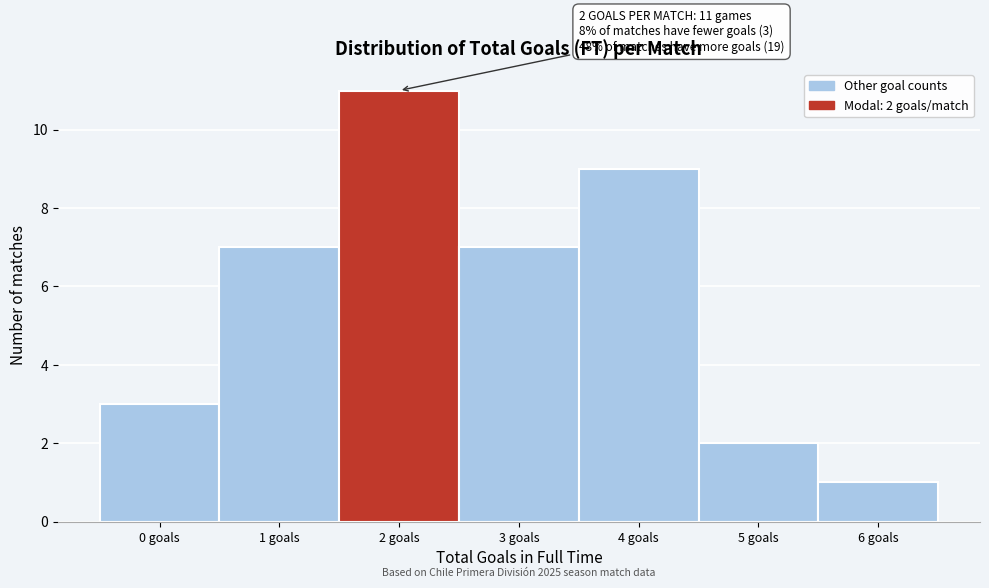

Reading left to right, what are all the values shown in this chart?

3	7	11	7	9	2	1